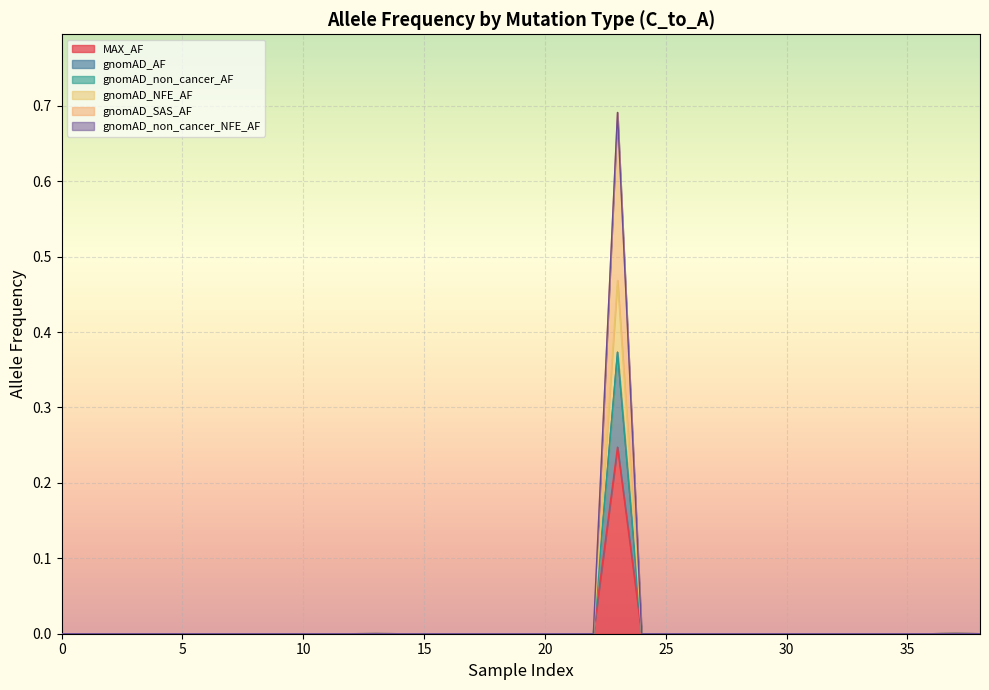

True or false: gnomAD_NFE_AF has more than 2 points higher than both neighbors.

True